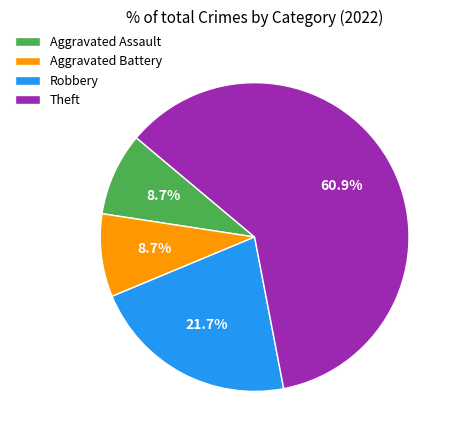

Which category has the biggest portion of the pie?

Theft